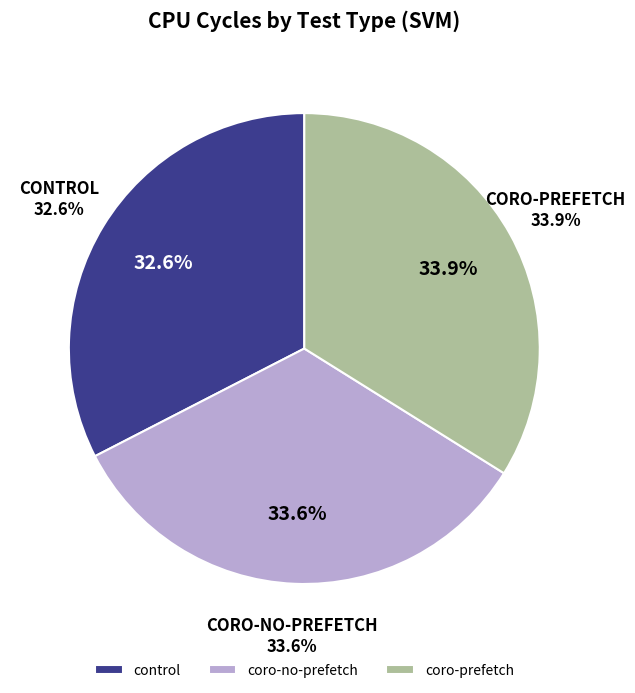

What is the ratio of the value at coro-prefetch to the value at coro-no-prefetch?

1.0